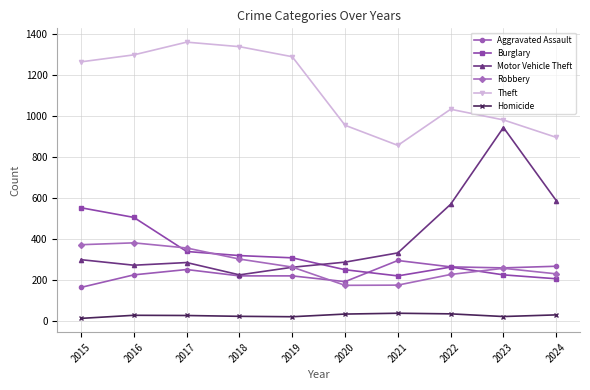

List the series in order of their peak value, highest first.

Theft, Motor Vehicle Theft, Burglary, Robbery, Aggravated Assault, Homicide